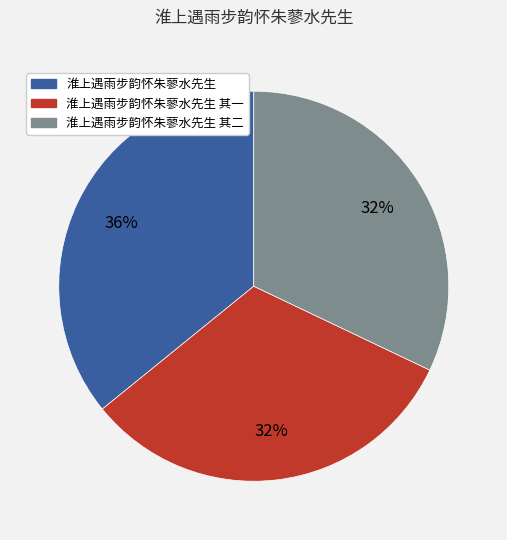

How many slices are in this pie chart?

3